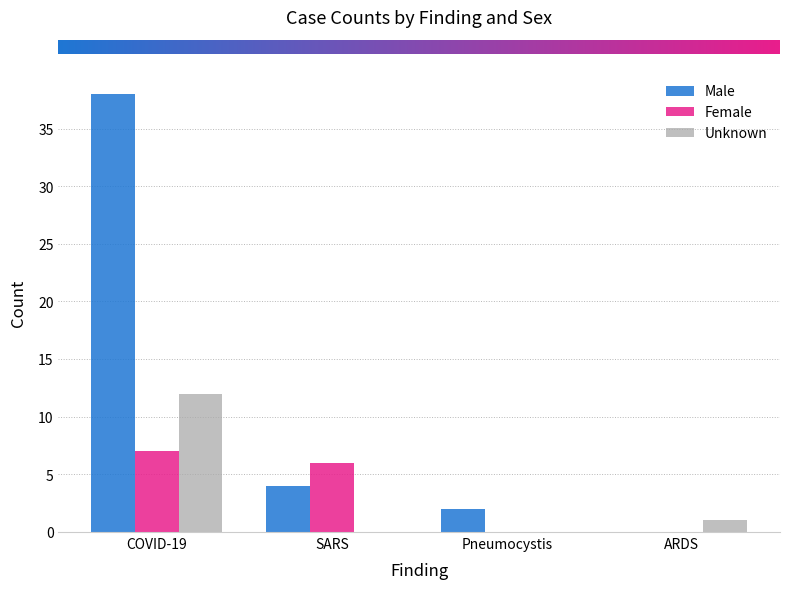

Between Pneumocystis and ARDS, which series saw the biggest shift?

Male